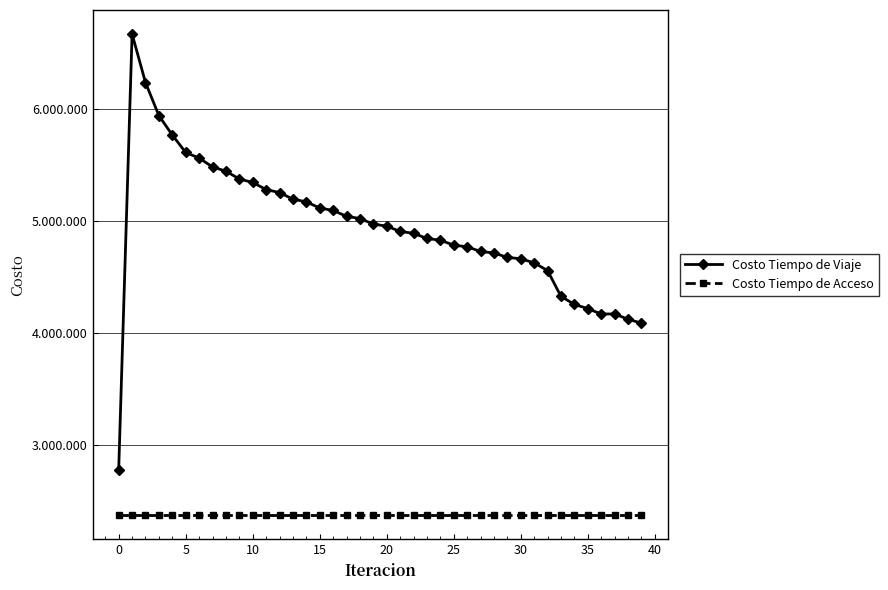

Reading left to right, list all the values displayed in this chart.

Costo Tiempo de Viaje: 2780778.3	6664524.6	6232406.8	5937338.5	5764813.7	5609164.2	5559552.7	5480303.4	5442399.1	5373055.6	5341815.7	5278654.1	5251801.2	5193069.3	5169346.2	5114022.7	5092662.2	5040071.9	5020665.4	4970712.6	4952914.4	4905275.0	4888721.1	4842694.6	4827286.2	4782982.5	4768754.4	4726679.8	4713617.4	4673974.6	4662232.0	4625435.6	4556667.5	4326636.8	4255386.1	4217464.2	4169746.1	4169887.4	4123507.5	4088233.2
Costo Tiempo de Acceso: 2374721.8	2374721.8	2374721.8	2374721.8	2374721.8	2374721.8	2374721.8	2374721.8	2374721.8	2374721.8	2374721.8	2374721.8	2374721.8	2374721.8	2374721.8	2374721.8	2374721.8	2374721.8	2374721.8	2374721.8	2374721.8	2374721.8	2374721.8	2374721.8	2374721.8	2374721.8	2374721.8	2374721.8	2374721.8	2374721.8	2374721.8	2374721.8	2374721.8	2374721.8	2374721.8	2374721.8	2374721.8	2374721.8	2374721.8	2374721.8